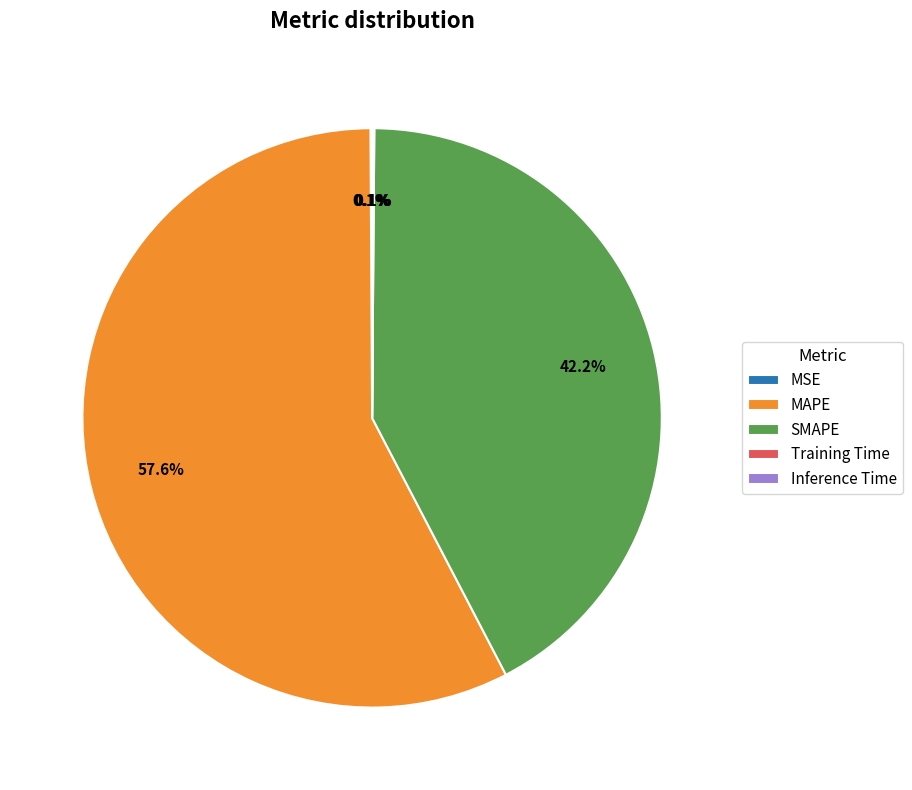

Which slice is the largest?

MAPE